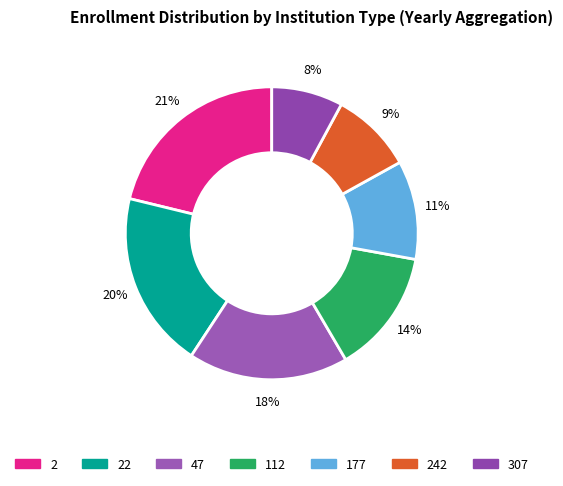

How many segments does this pie chart have?

7